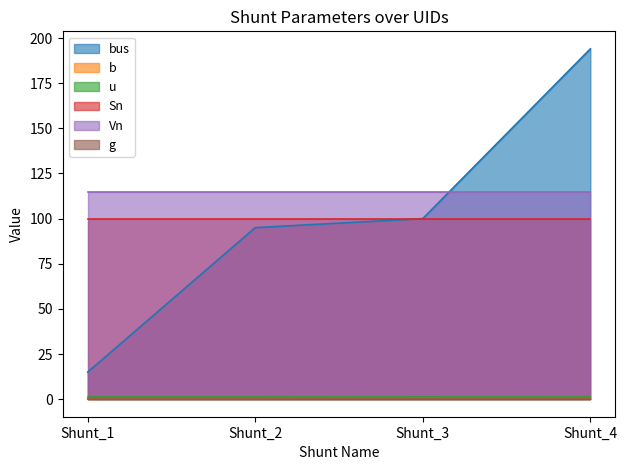

The value of b at Shunt_1 is 0.5. True or false?

False